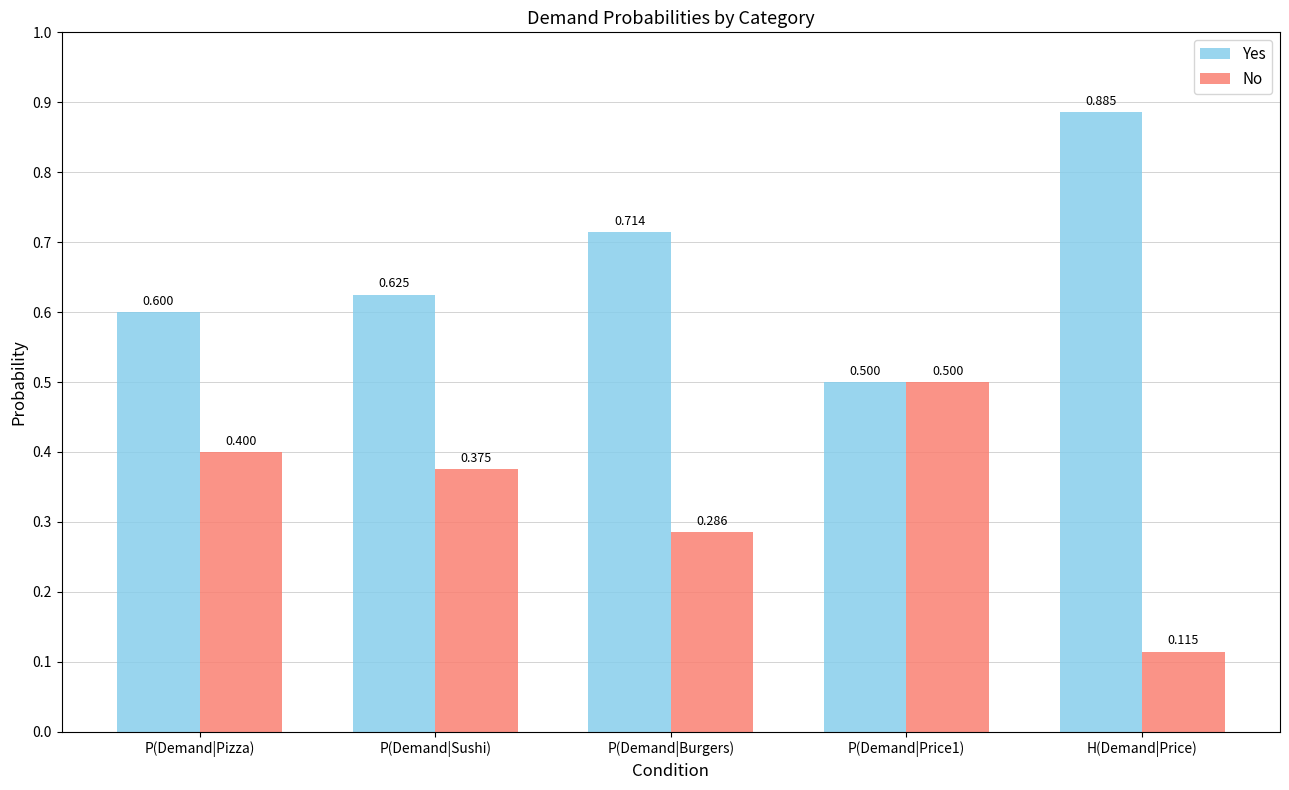

Rank the series by their average value, from lowest to highest.

No, Yes